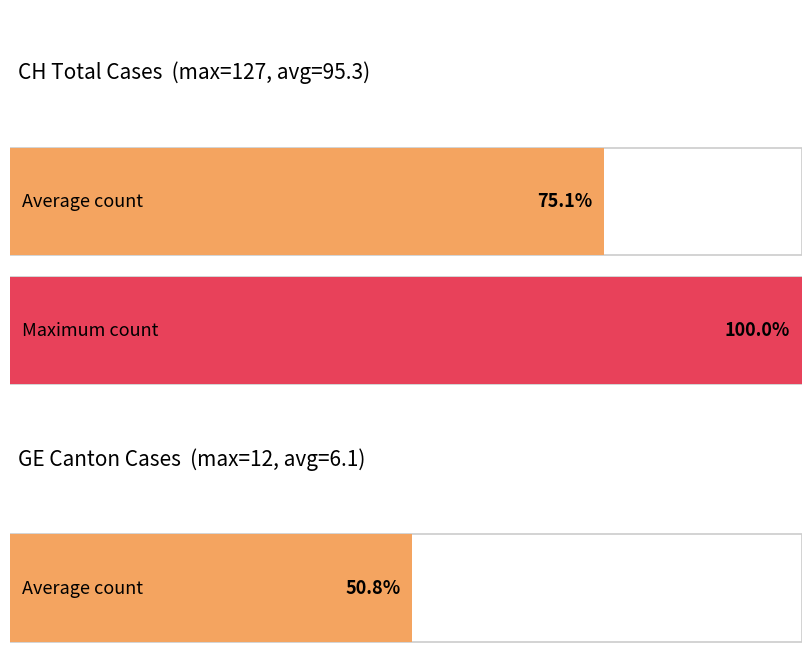

Which series has the widest spread of values?

CH